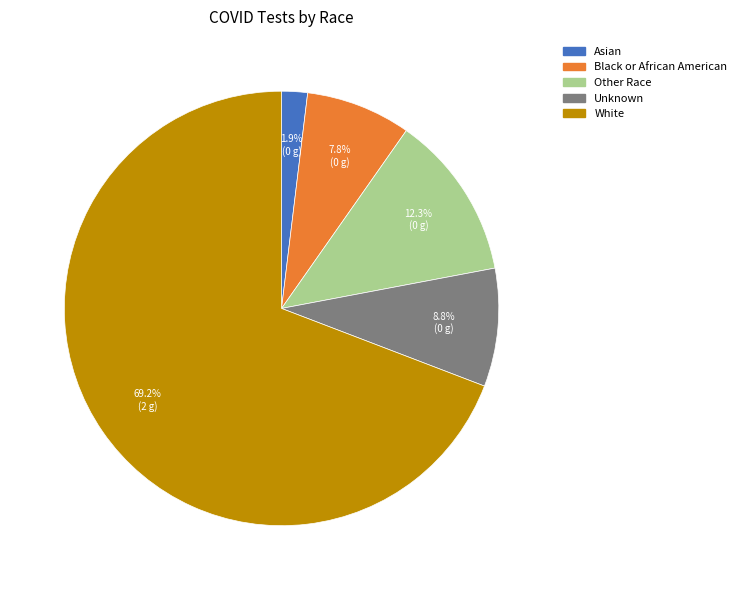

Rank the categories by value from highest to lowest.

White, Other Race, Unknown, Black or African American, Asian